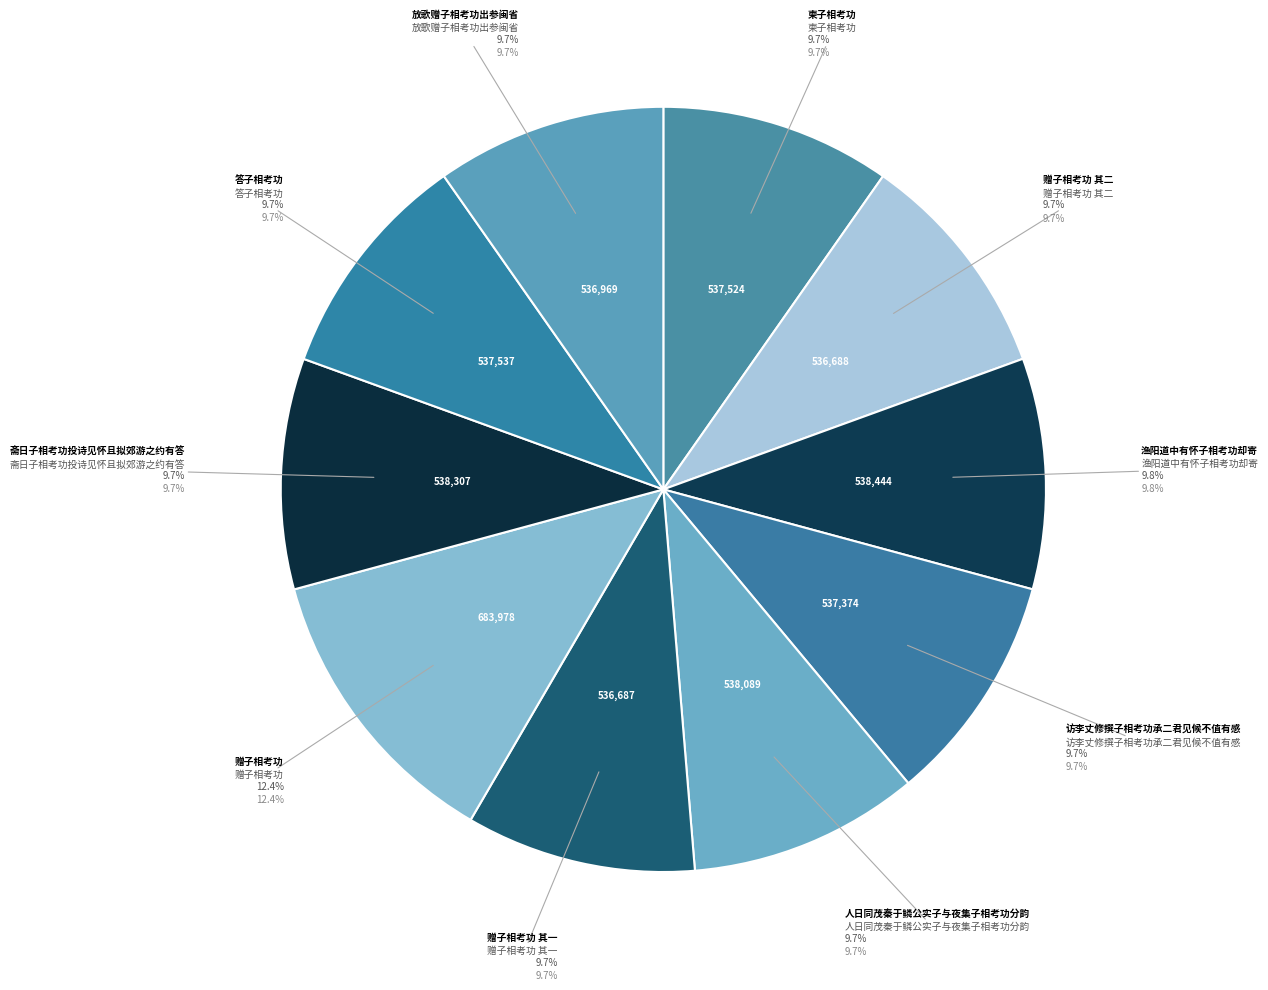

Between 答子相考功 and 人日同茂秦于鳞公实子与夜集子相考功分韵, which is larger?

人日同茂秦于鳞公实子与夜集子相考功分韵